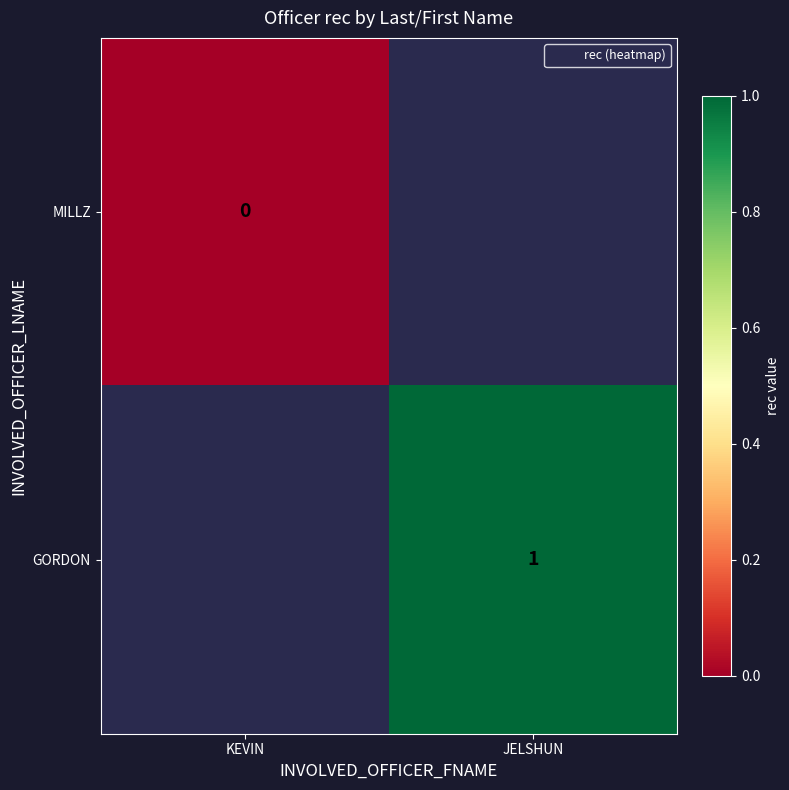

At which category does the chart reach its peak across all series?

JELSHUN